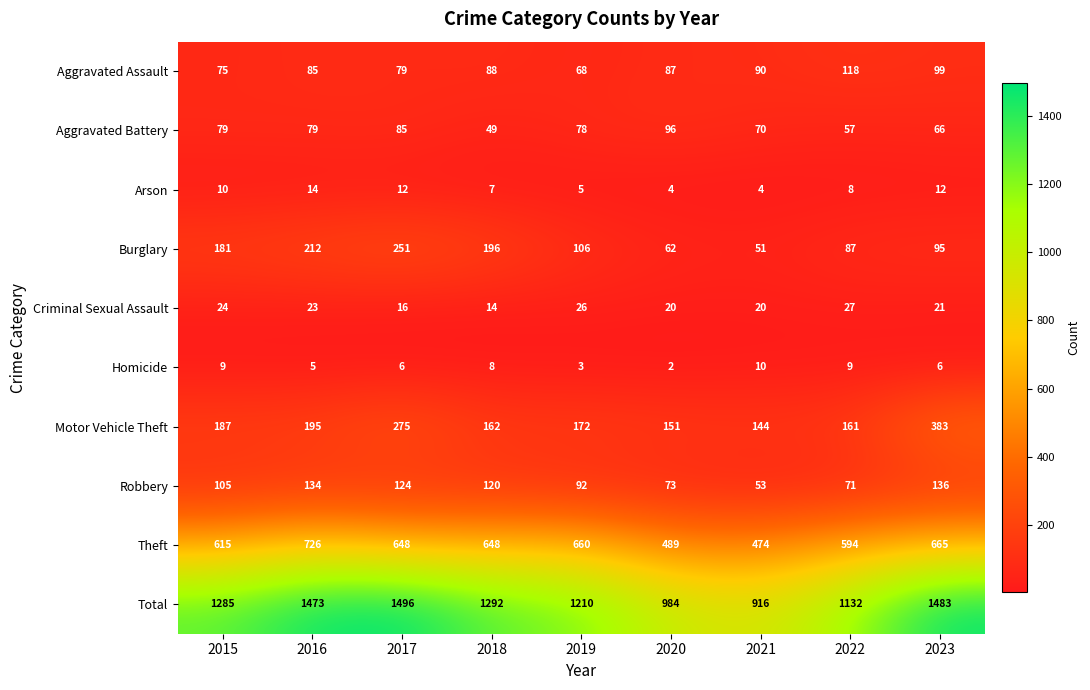

List the series in order of their peak value, lowest first.

Homicide, Arson, Criminal Sexual Assault, Aggravated Battery, Aggravated Assault, Robbery, Burglary, Motor Vehicle Theft, Theft, Total